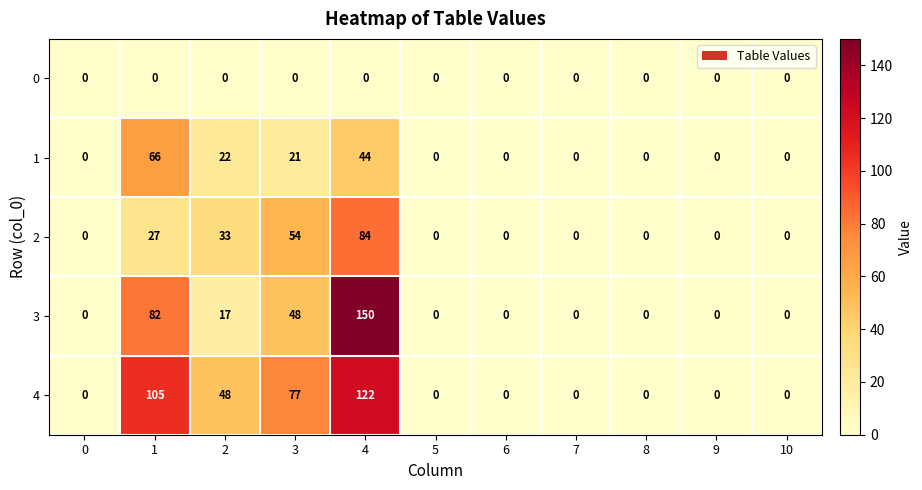

Which series has the largest total across all categories?

4